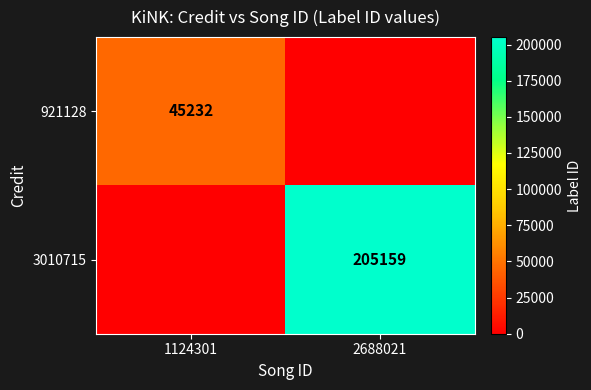

The 921128 series shows 45232 at 1124301. True or false?

True